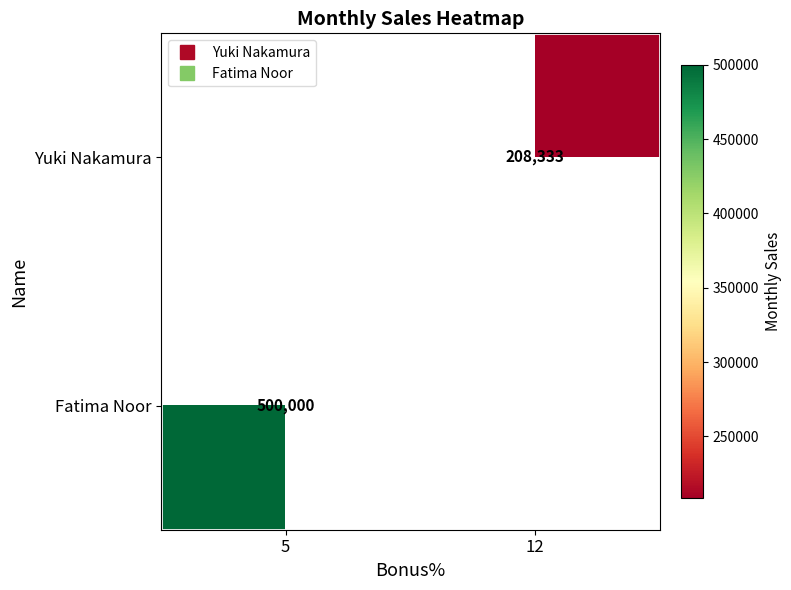

What is the approximate value of Yuki Nakamura at 12?

208333.3